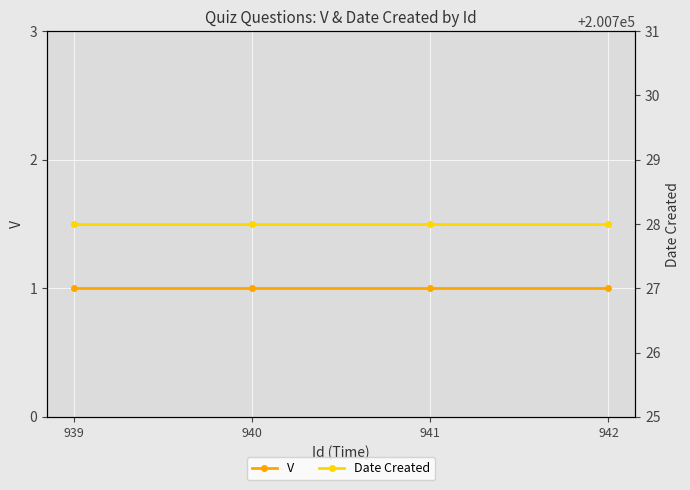

True or false: V and Date Created intersect in this chart.

False